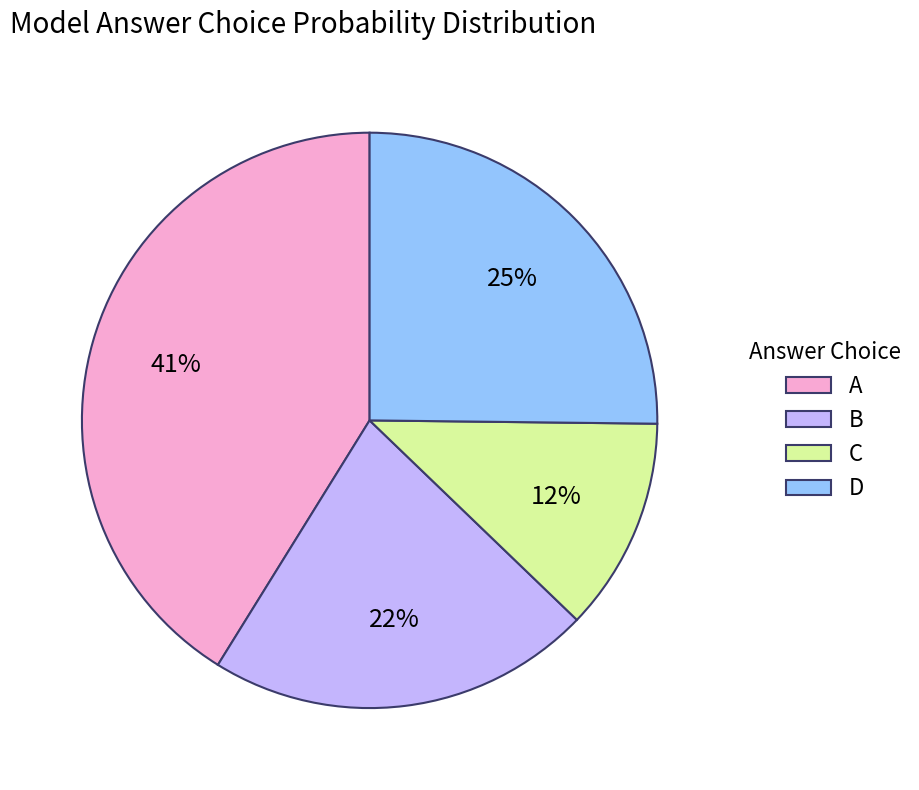

To the nearest percent, what is the average slice percentage?

25%